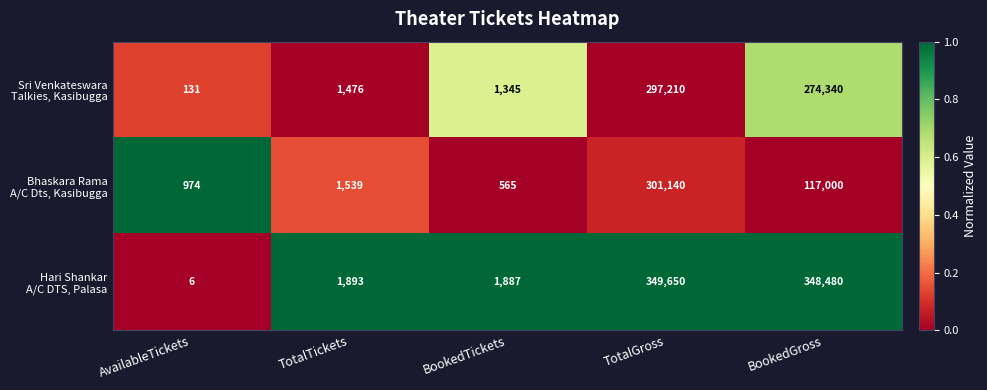

What is the total value across all series at BookedGross?

739820